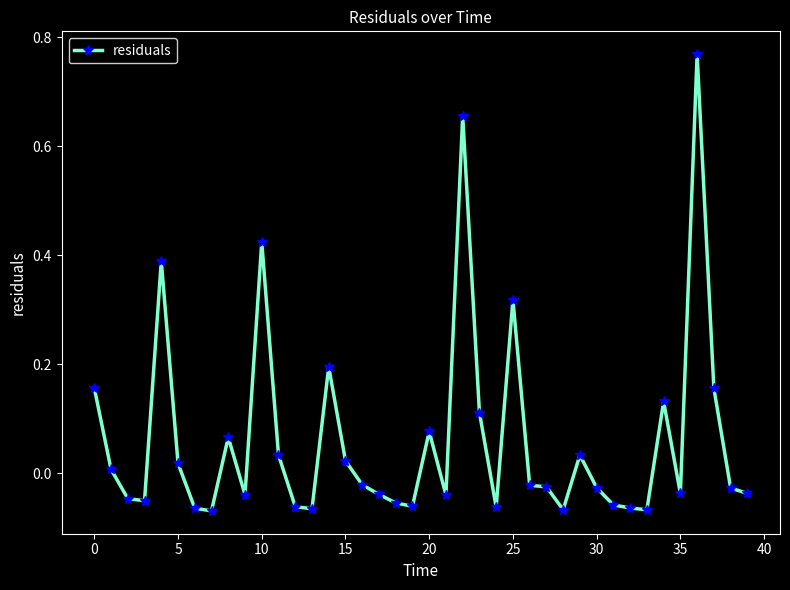

What is the sum of all values?

2.5